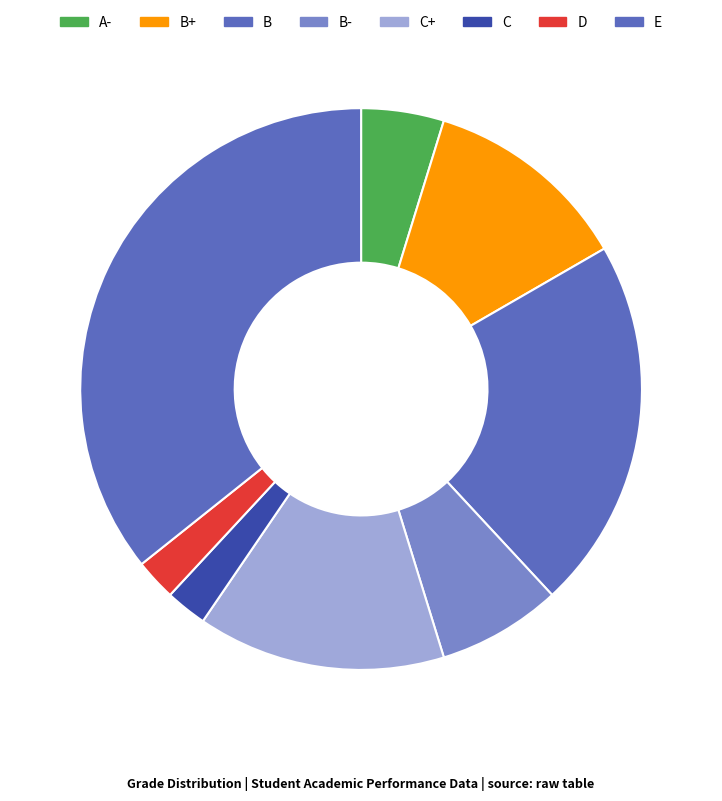

Is it true that A- is 5% of the pie?

True